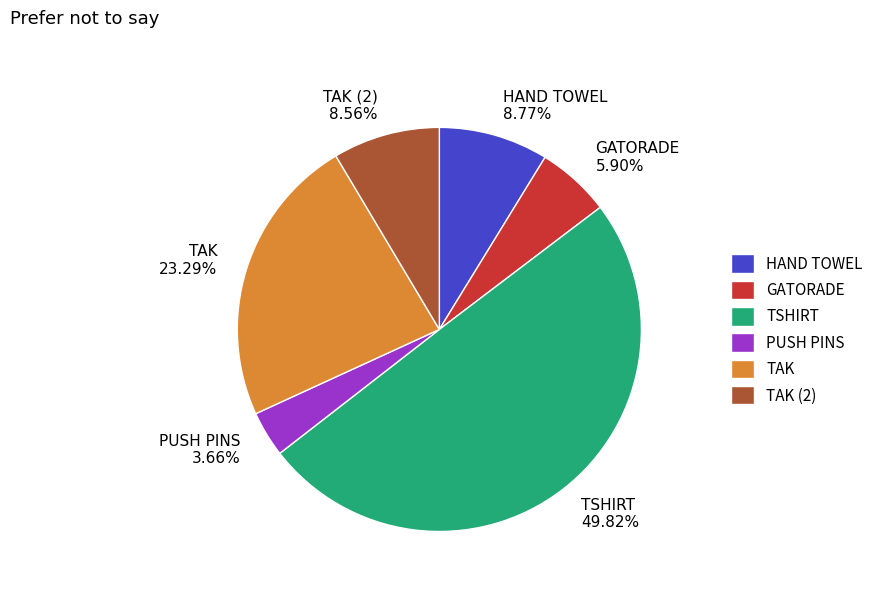

True or false: PUSH PINS accounts for 14% of the total.

False